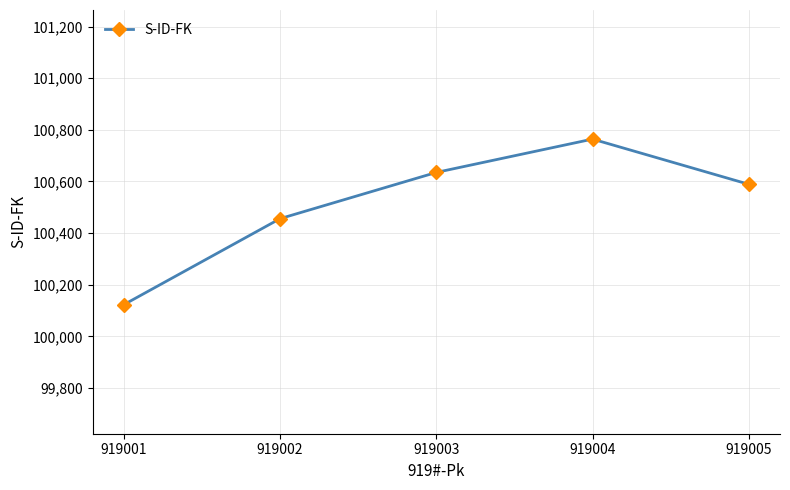

What is the sum of the values at 919003 and 919001?

200758